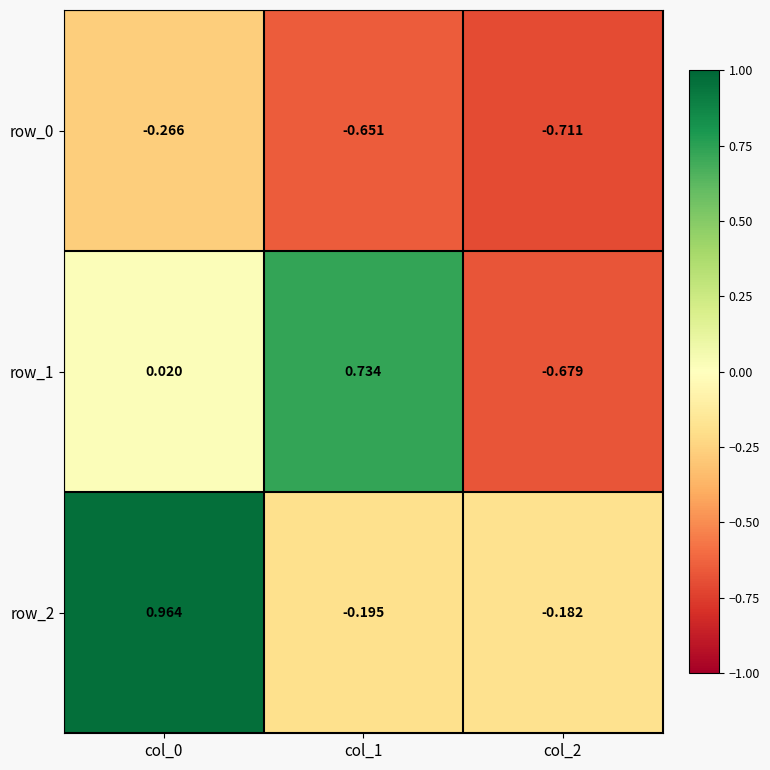

At which label is row_2 closest to 0?

col_2